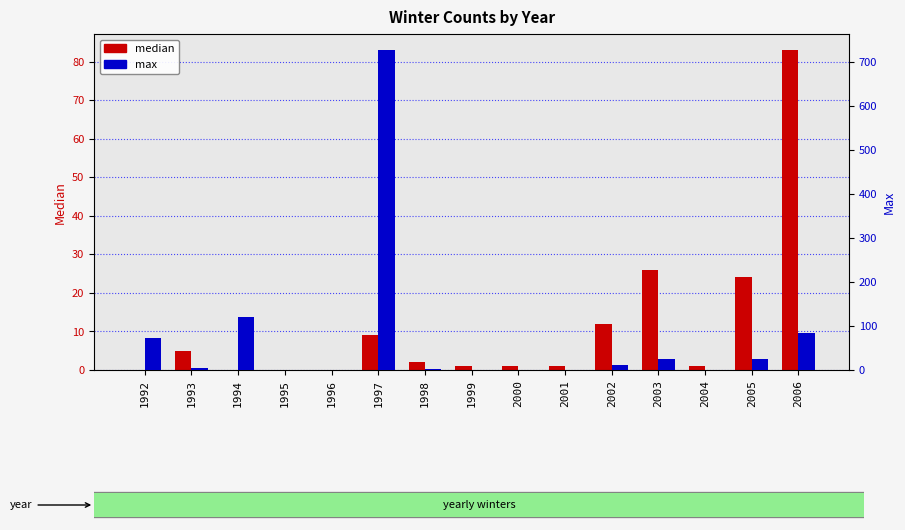

How many series are shown in this chart?

2